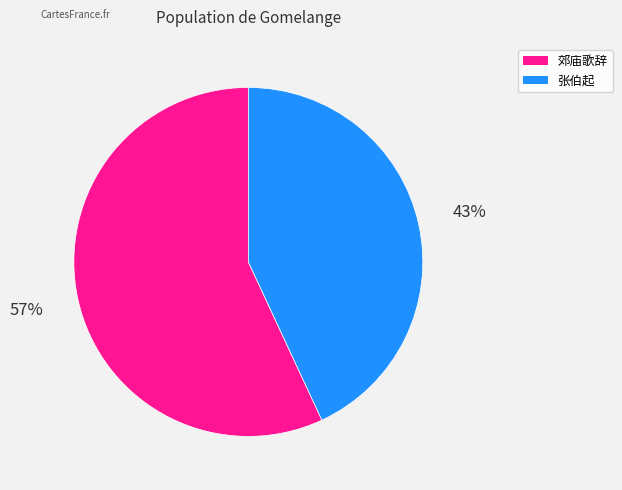

Is there a majority slice in this chart?

Yes